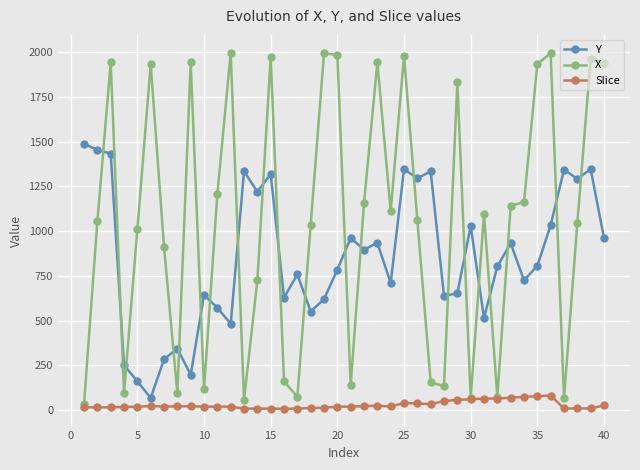

True or false: X and Y cross at least once.

True